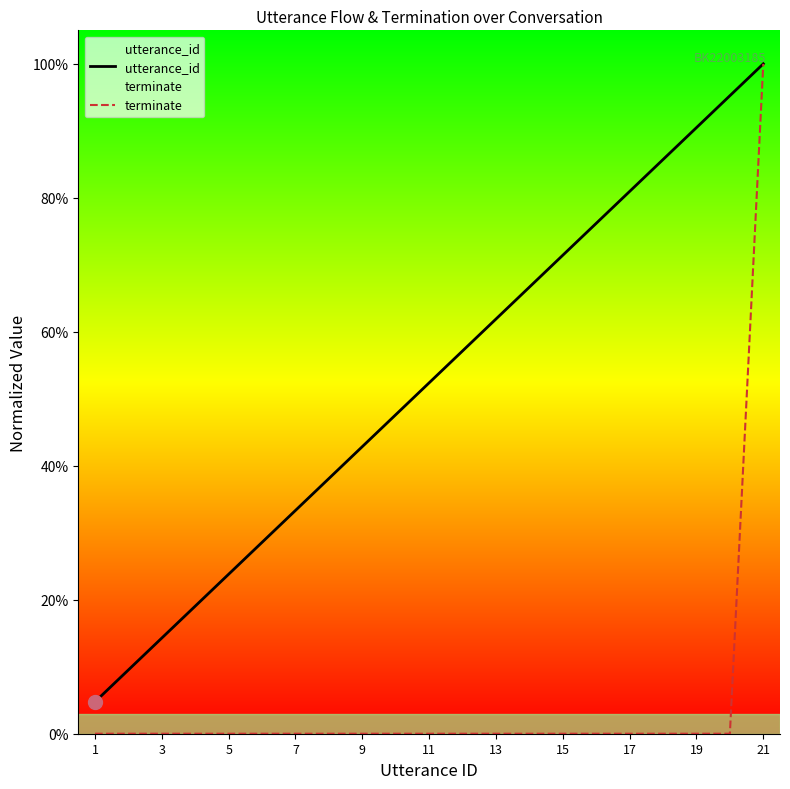

Reading right to left, transcribe all the data shown in this chart.

utterance_id: 1.0	1.0	0.9	0.9	0.8	0.8	0.7	0.7	0.6	0.6	0.5	0.5	0.4	0.4	0.3	0.3	0.2	0.2	0.1	0.1	0.0
terminate: 1.0	0.0	0.0	0.0	0.0	0.0	0.0	0.0	0.0	0.0	0.0	0.0	0.0	0.0	0.0	0.0	0.0	0.0	0.0	0.0	0.0